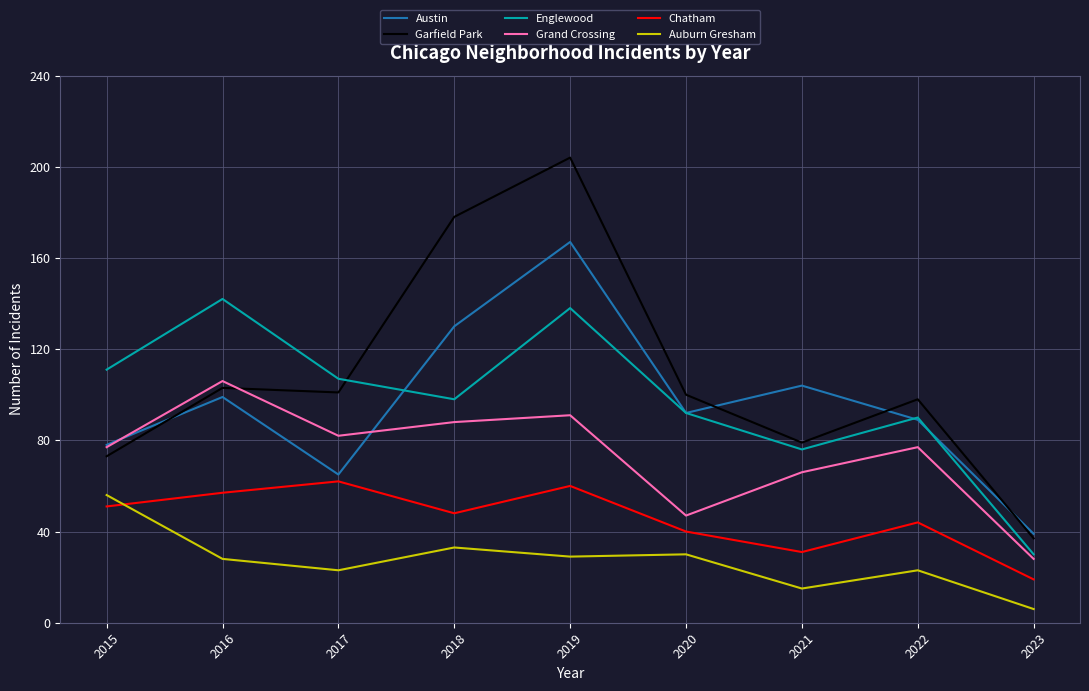

What is the minimum value for Garfield Park?

37